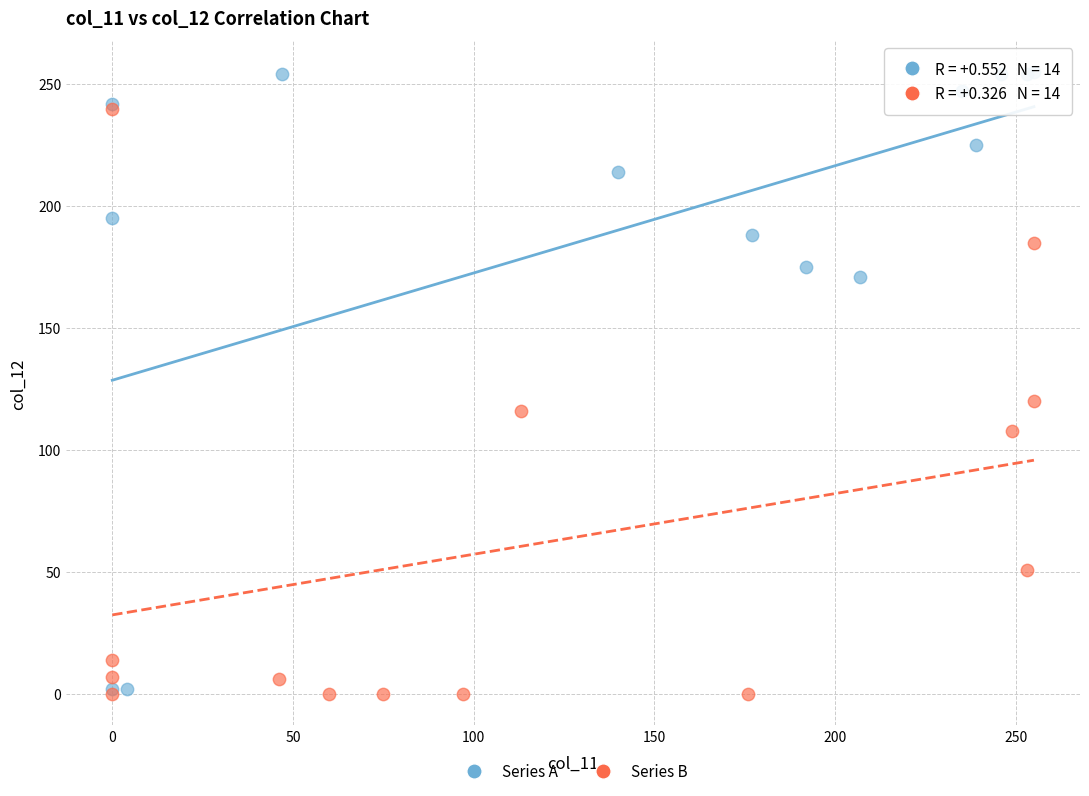

Which series has the largest Y range (max minus min)?

Series A